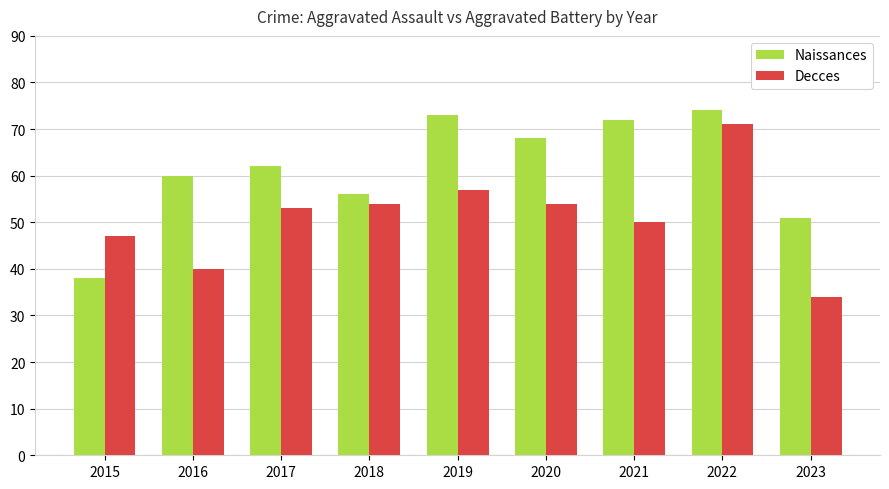

Is it true that Naissances equals 16 at 2017?

False